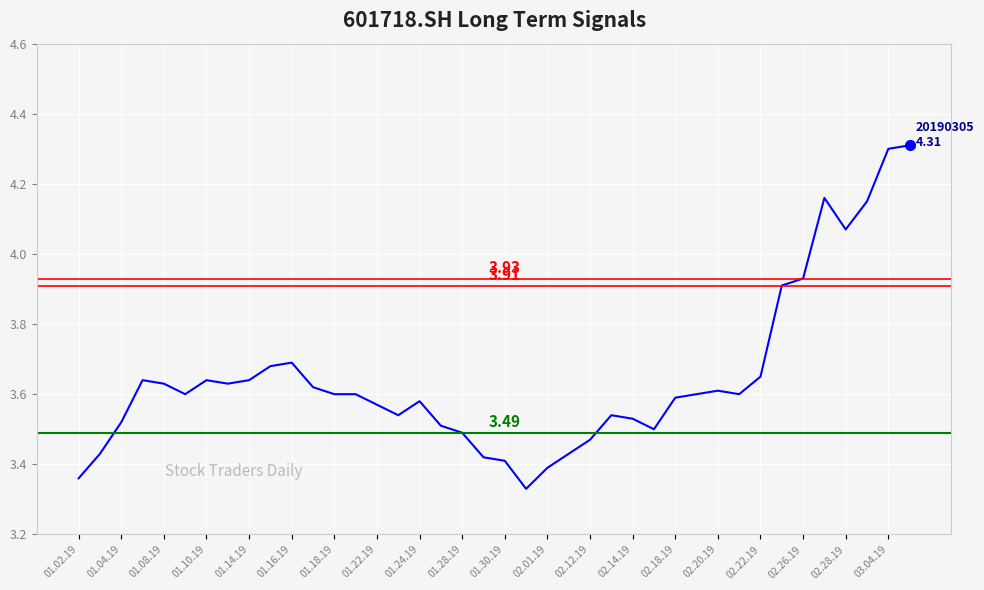

What is the ratio of the value at 01.14.19 to the value at 02.22.19?

1.0